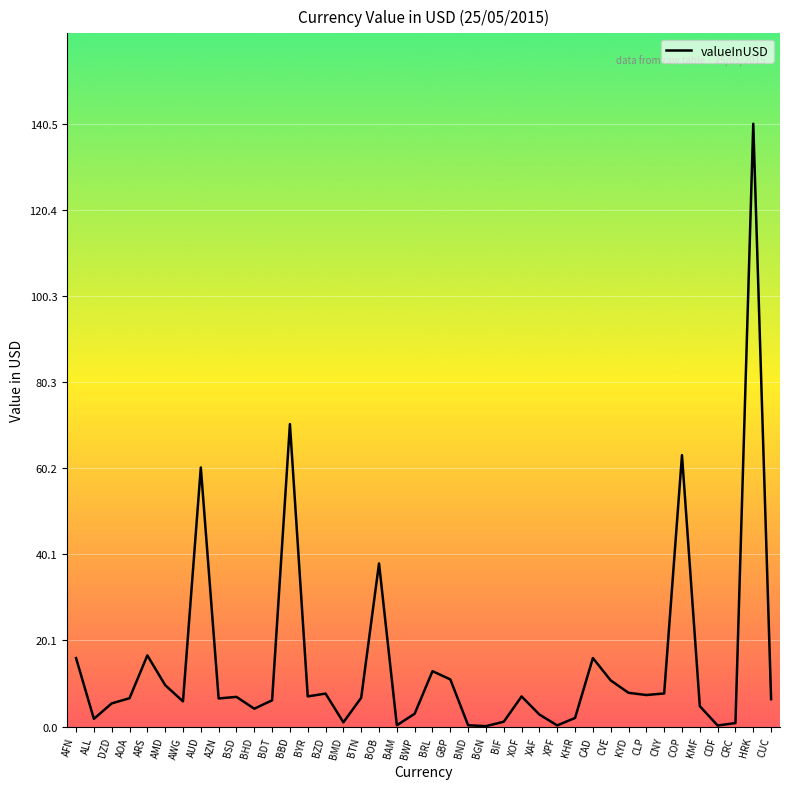

Which has a higher value, CVE or CRC?

CVE